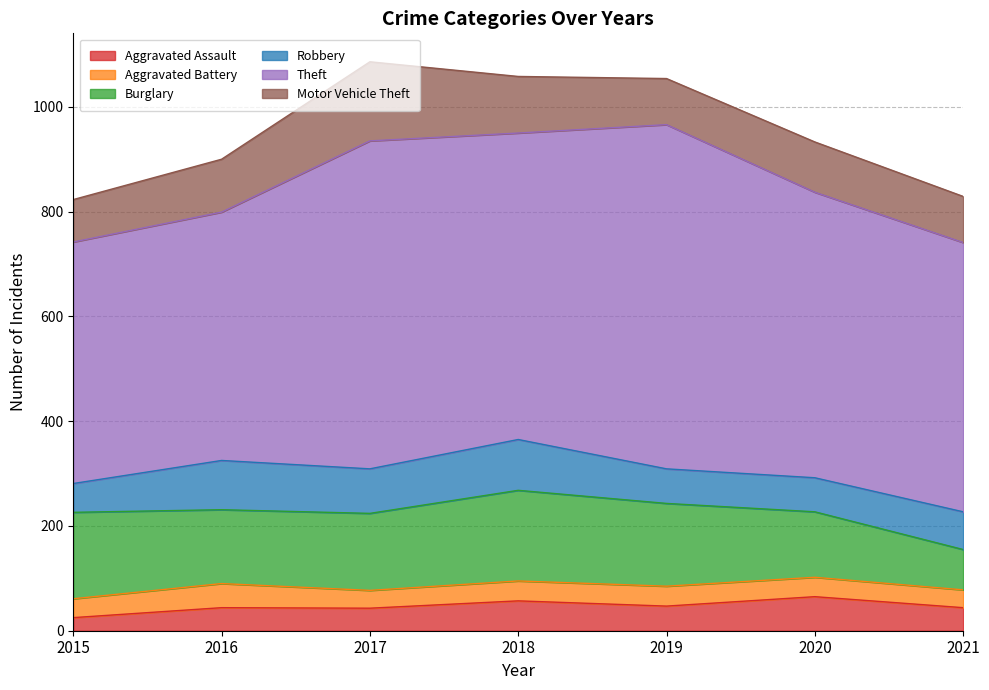

How many categories are shown in the chart?

7